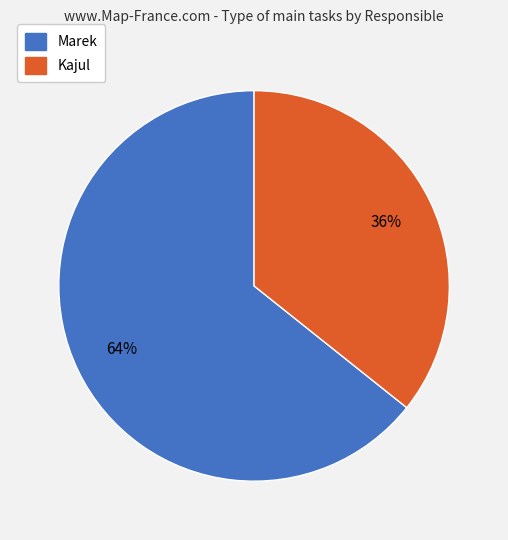

What is the ratio of the value at Kajul to the value at Marek?

0.6